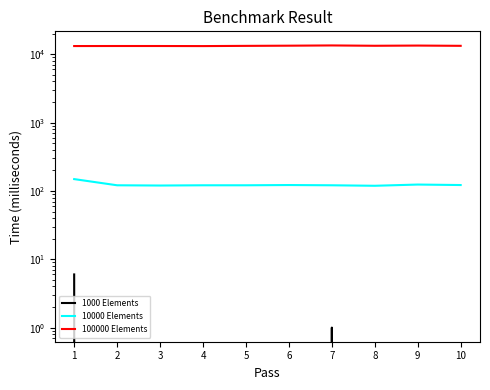

True or false: 1000 Elements and 100000 Elements cross at least once.

False